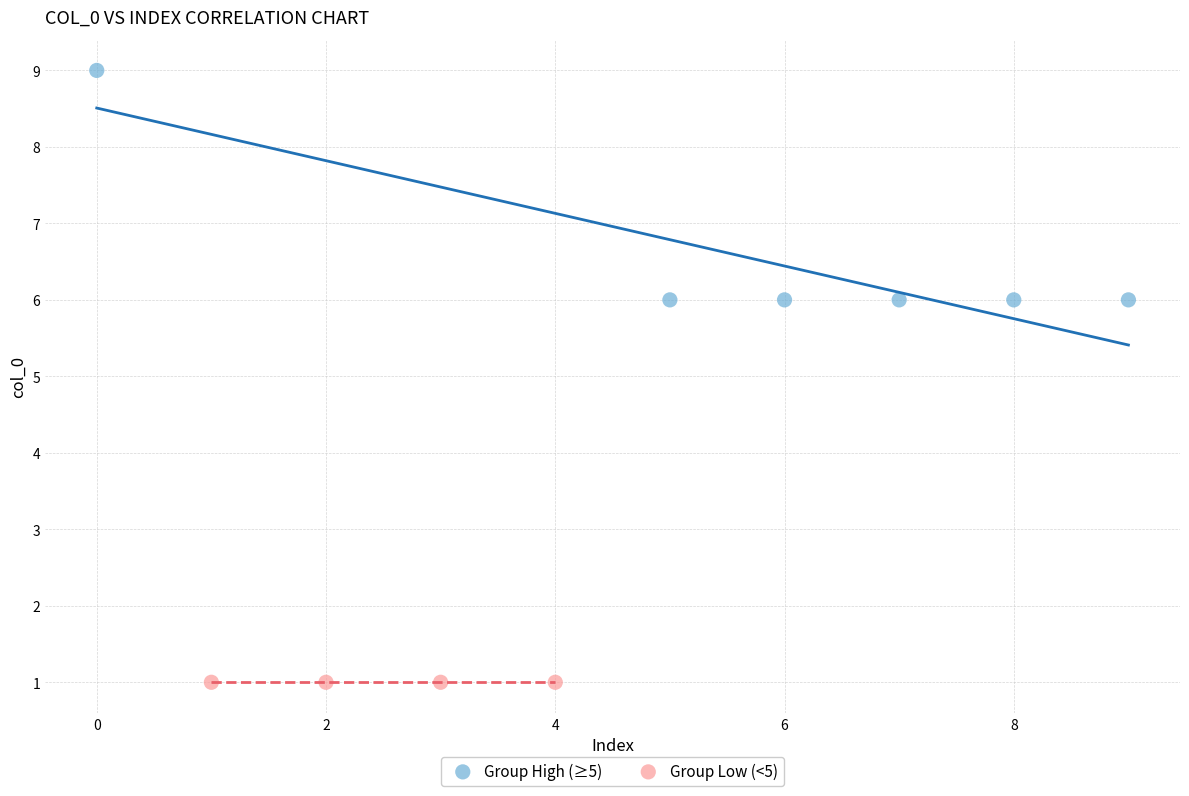

Which series contains the lowest Y value?

Group Low (<5)